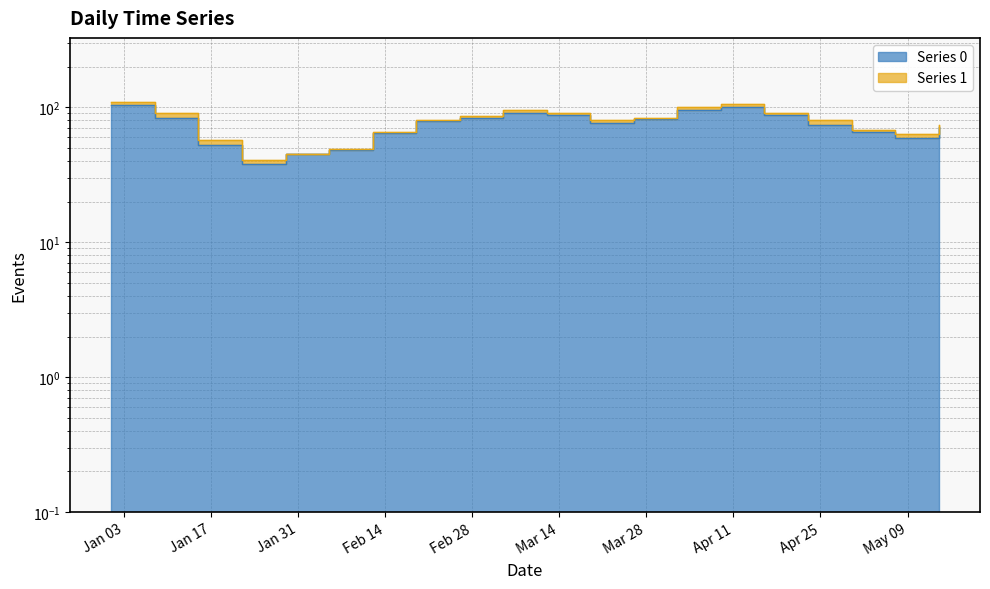

Approximately how many times larger is the value at 2023-02-19 compared to 2023-01-01?

0.8